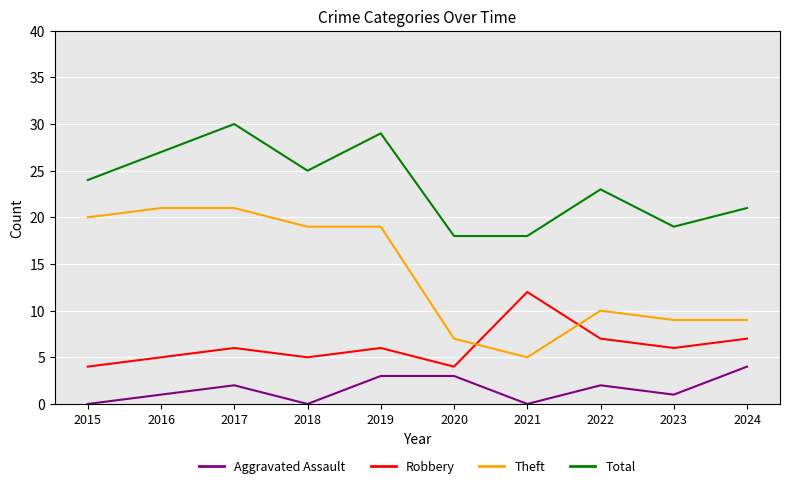

Is this an area chart (filled region under the line)?

No